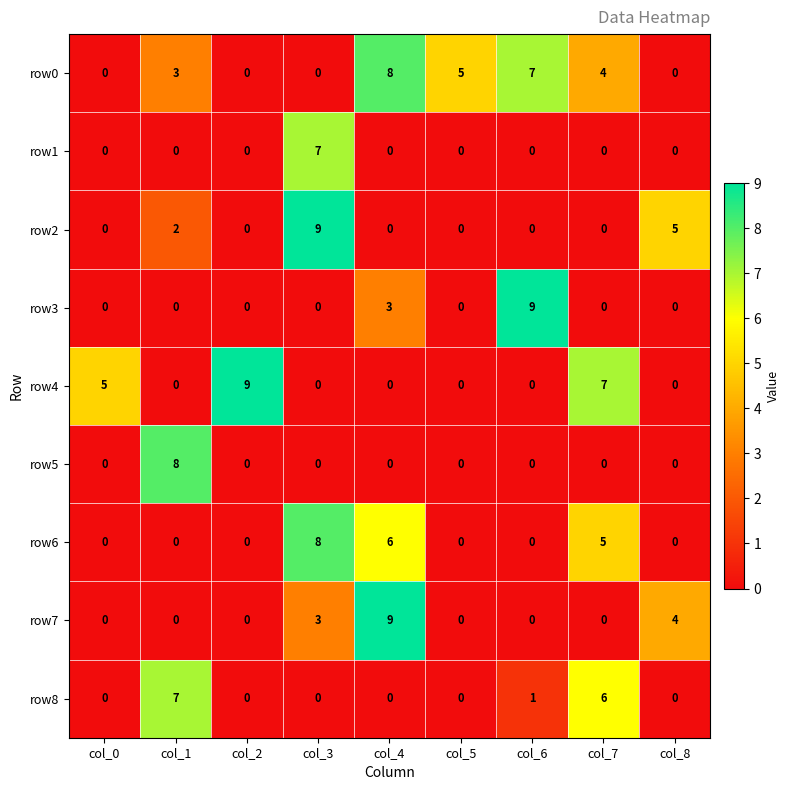

How many positive values does the row5 series have?

1